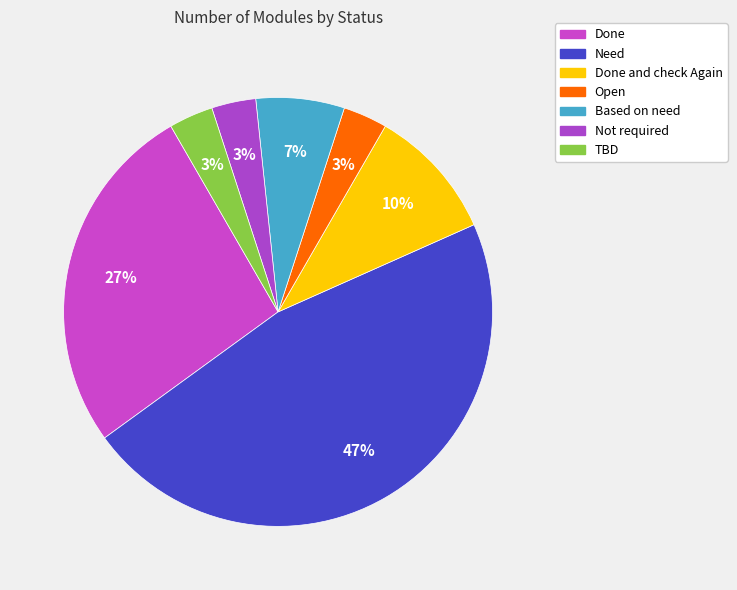

What percentage is the Done slice, to the nearest percent?

27%